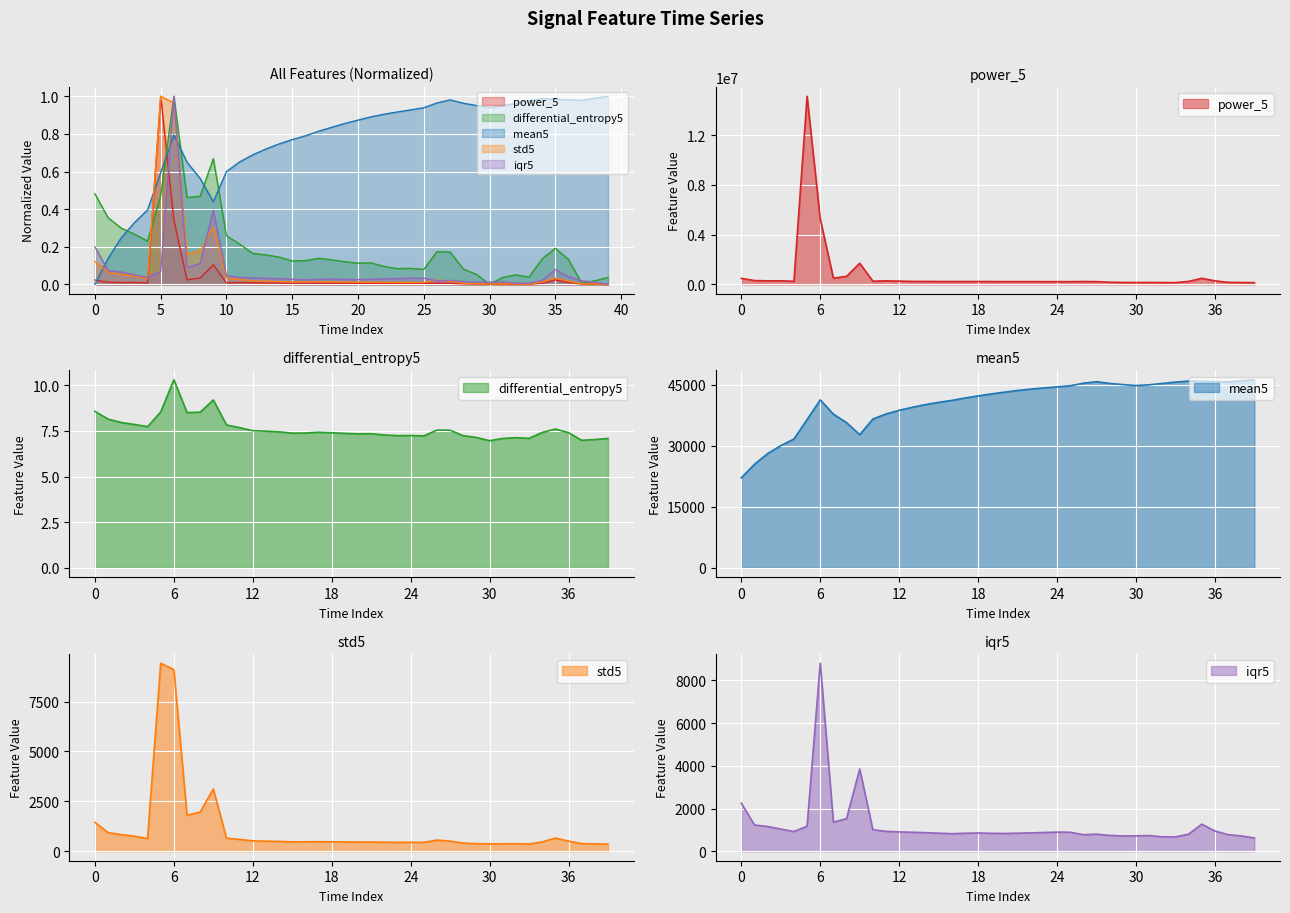

What is the total value across all series at 3?

0.7